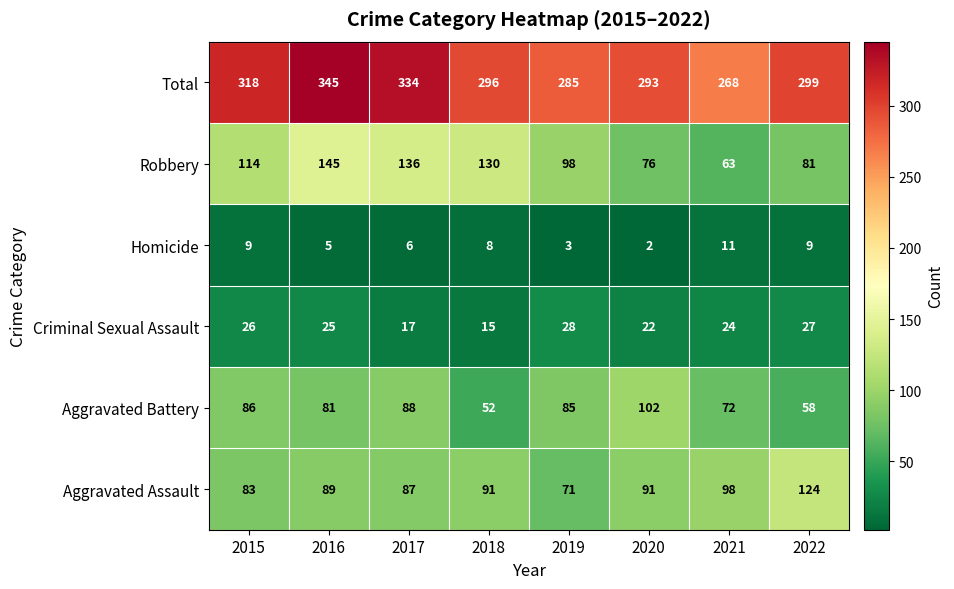

At which category does the chart reach its minimum across all series?

2020